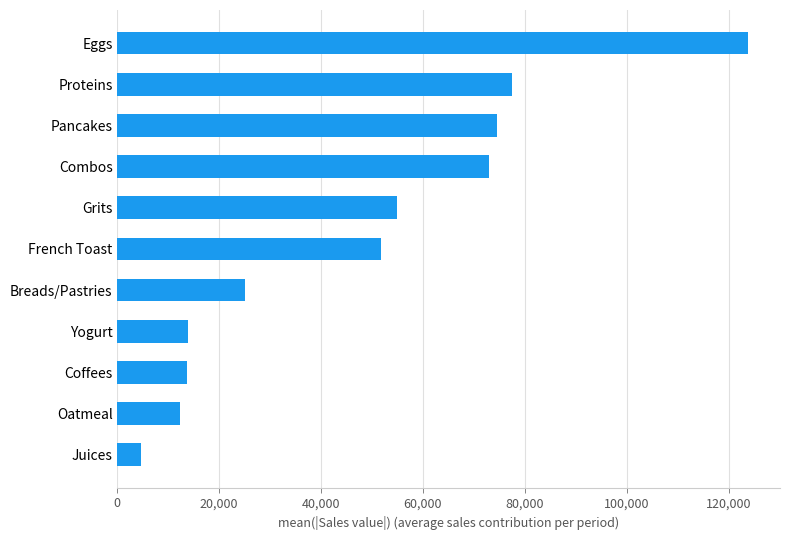

Which category has the lowest value across all series?

Juices